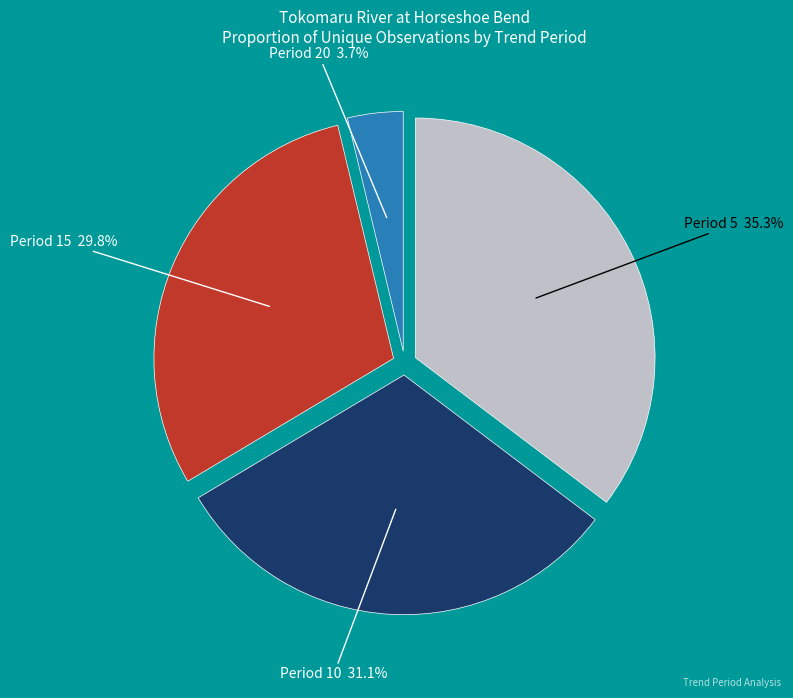

Does any single category account for the majority?

No